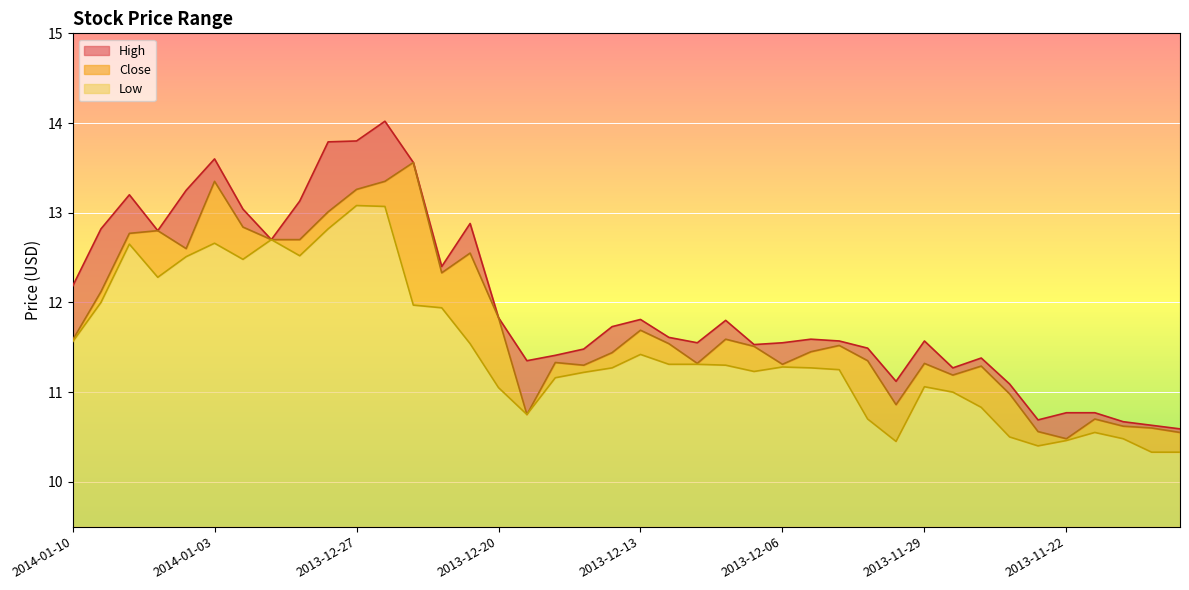

True or false: High and Low cross at least once.

False